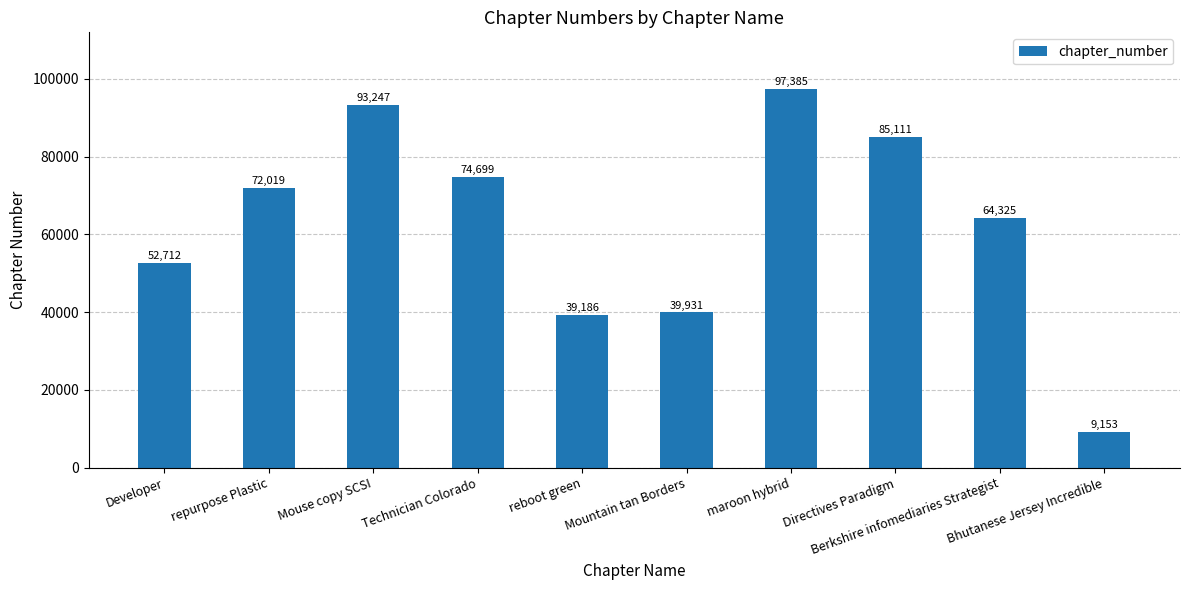

How many bars are there in total?

10